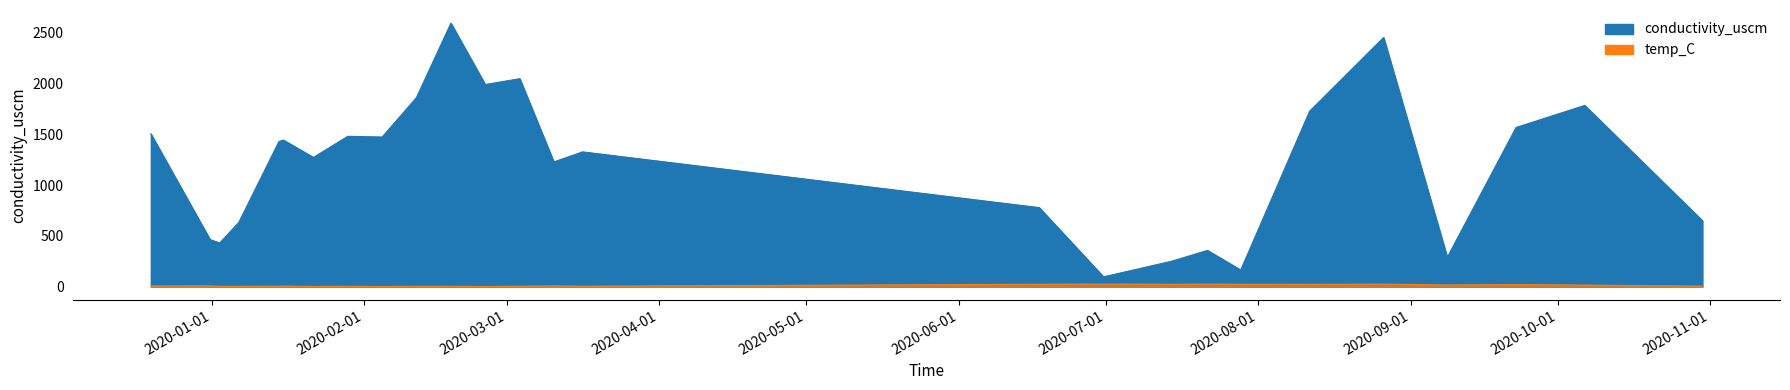

True or false: conductivity_uscm and temp_C cross at least once.

False